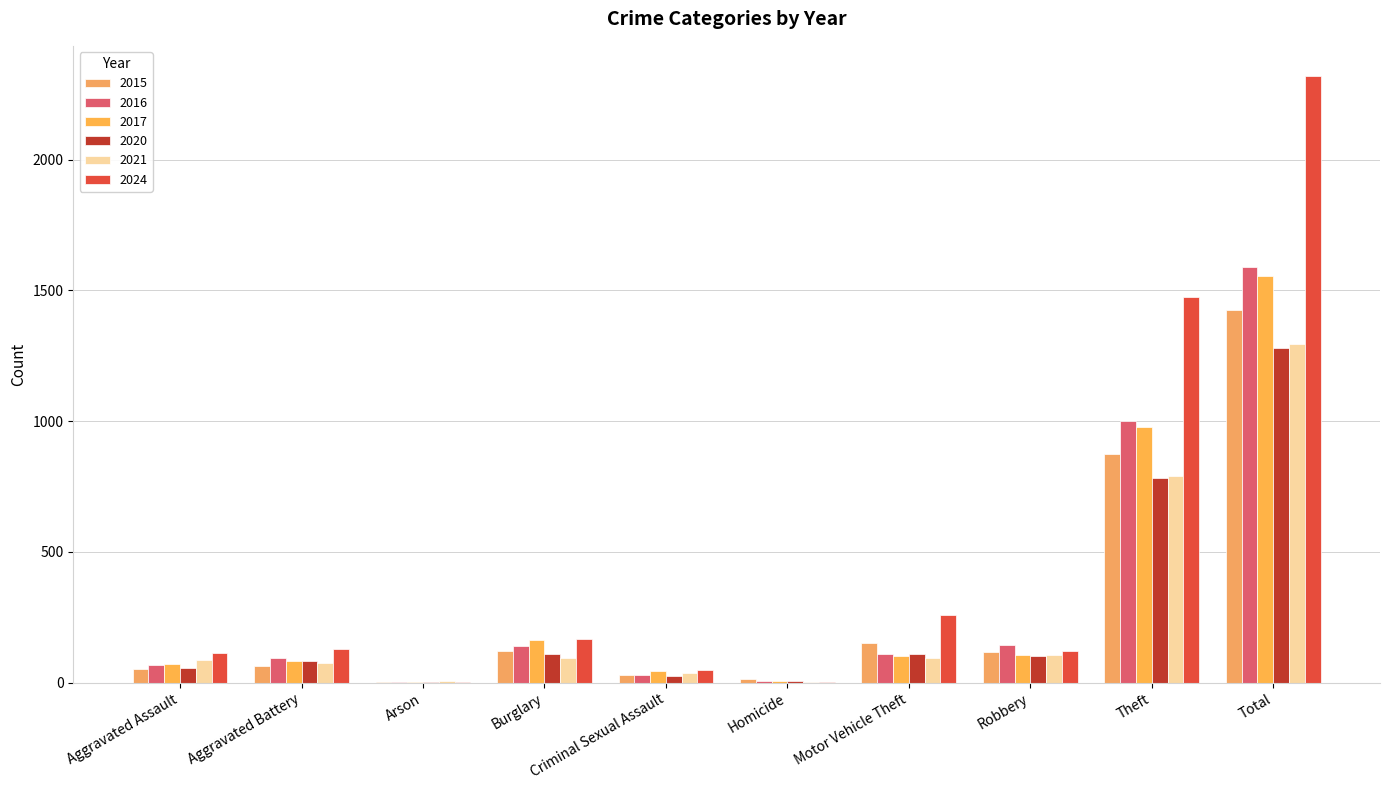

Does the chart contain stacked bars?

No